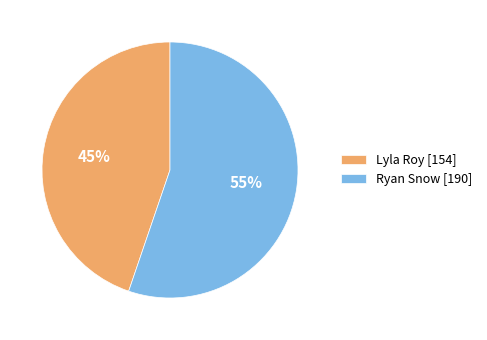

What is the largest slice in the pie chart?

Ryan Snow